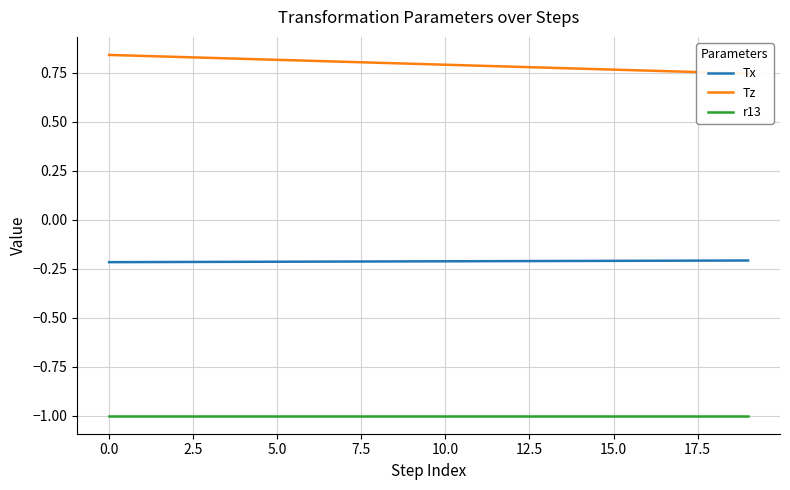

The r13 series shows -1.0 at 15.0. True or false?

True